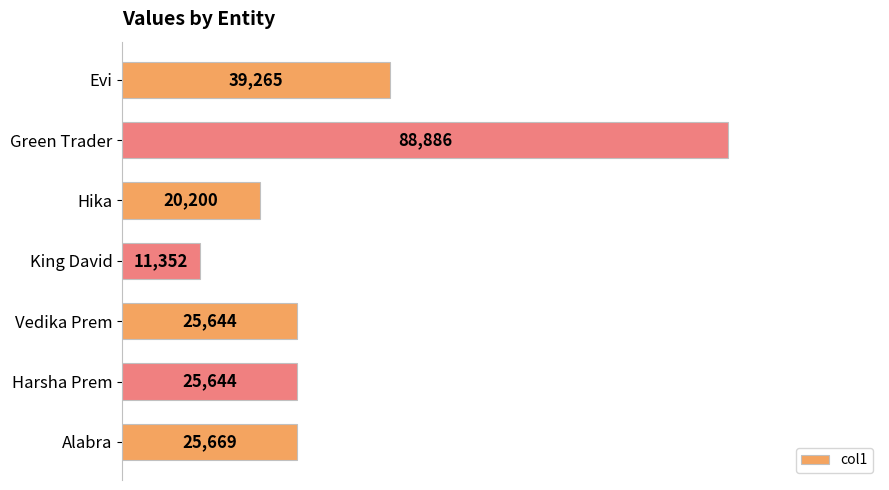

Which category has the lowest value across all series?

King David